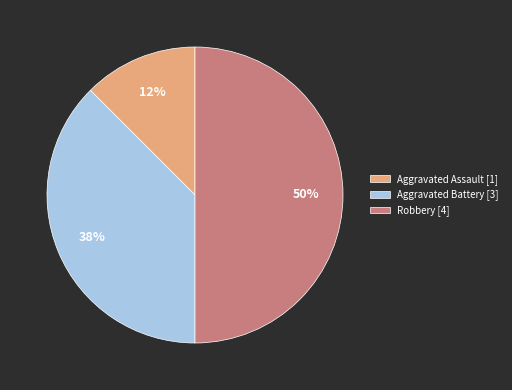

Does Aggravated Assault [1] account for over 50% of the chart?

No